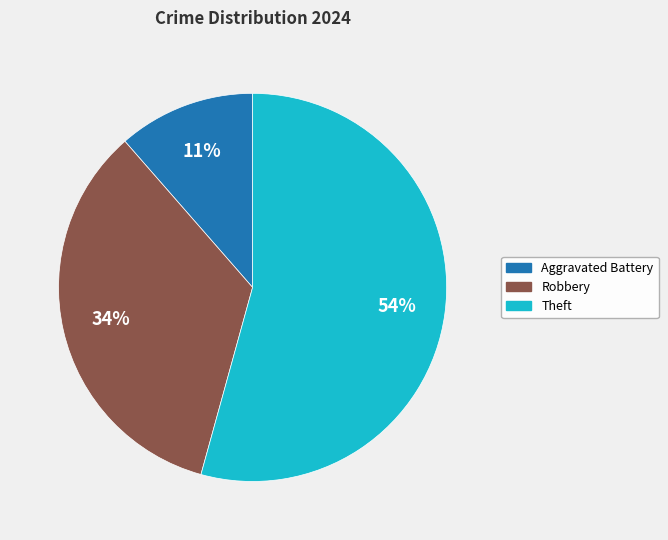

Is it true that Theft is 43% of the pie?

False